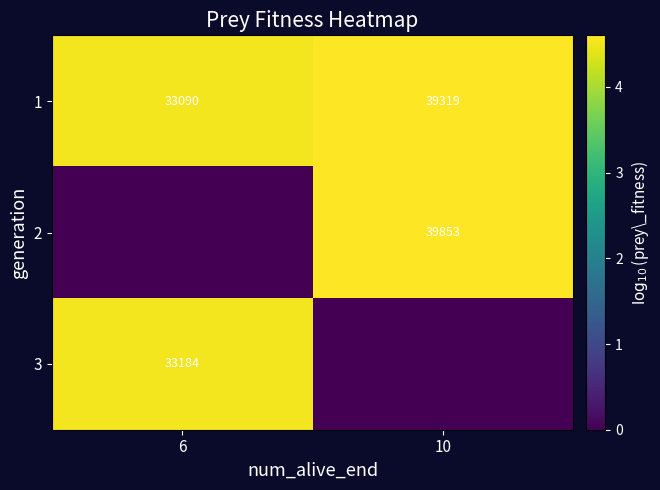

How many data points does each series have?

2